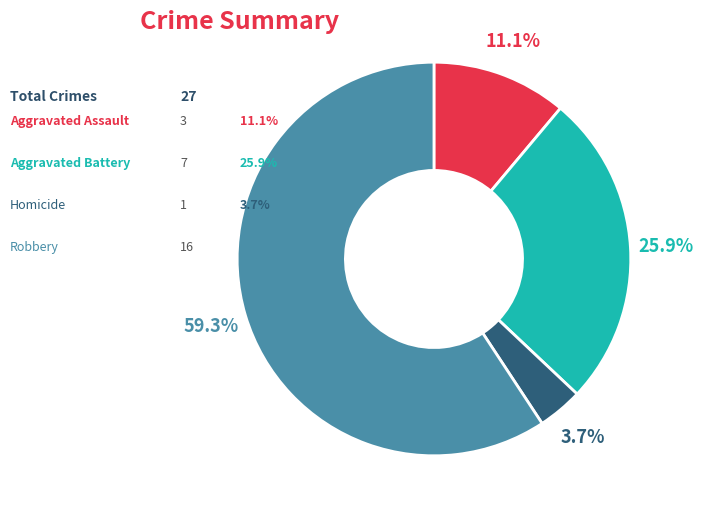

Does any single category account for the majority?

Yes